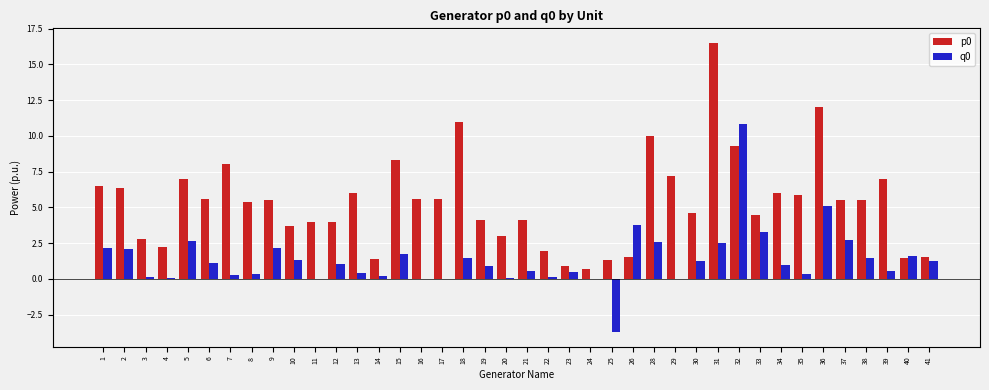

What is the maximum value shown in the chart?

16.5